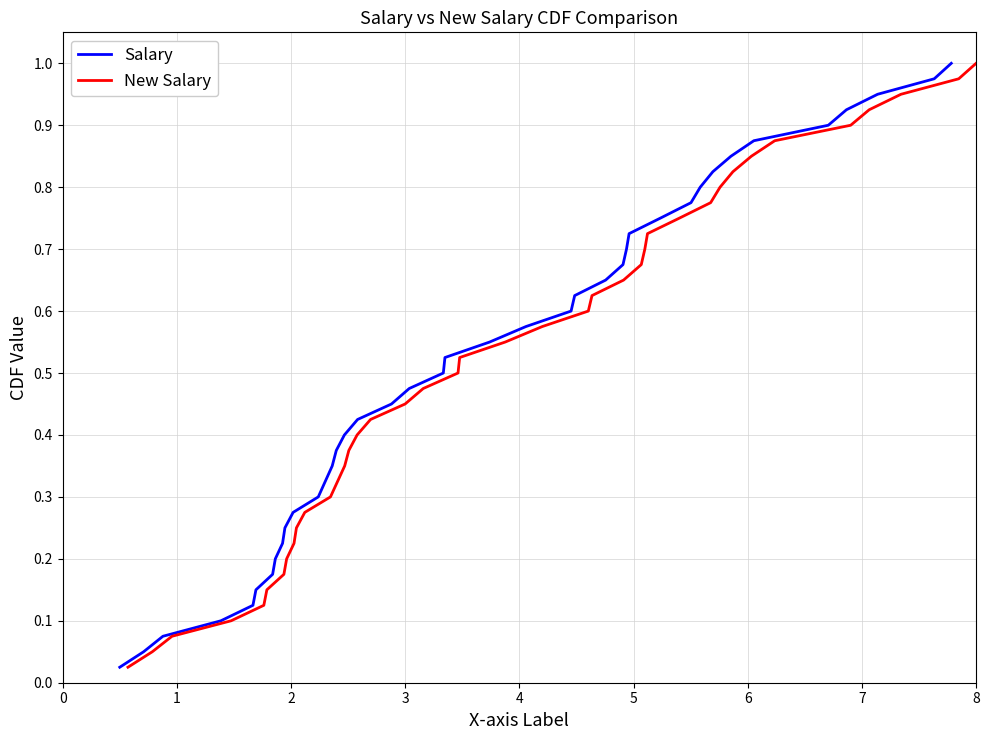

True or false: New Salary has a value of 0.3 at 18.

False